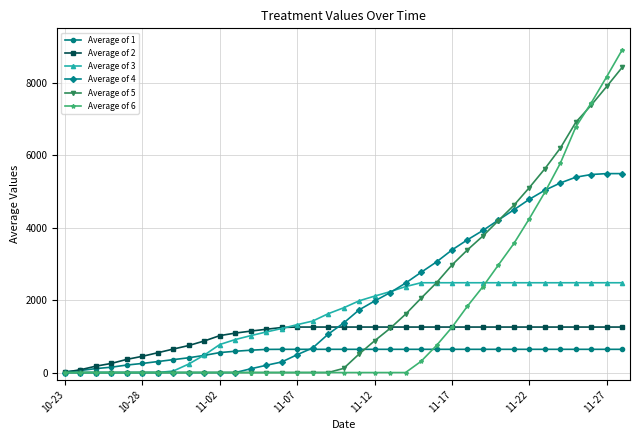

List the series in order of their peak value, lowest first.

Average of 1, Average of 2, Average of 3, Average of 4, Average of 5, Average of 6